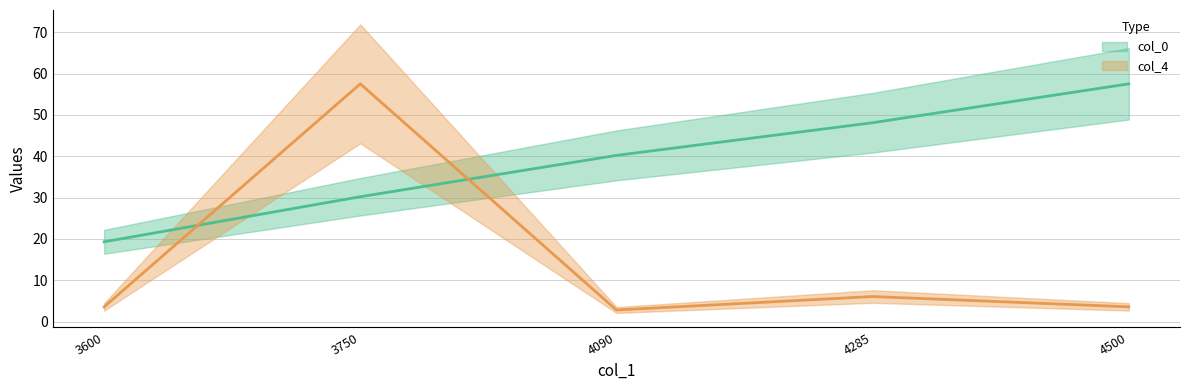

Rank the categories by col_0 value from highest to lowest.

4500, 4285, 4090, 3750, 3600